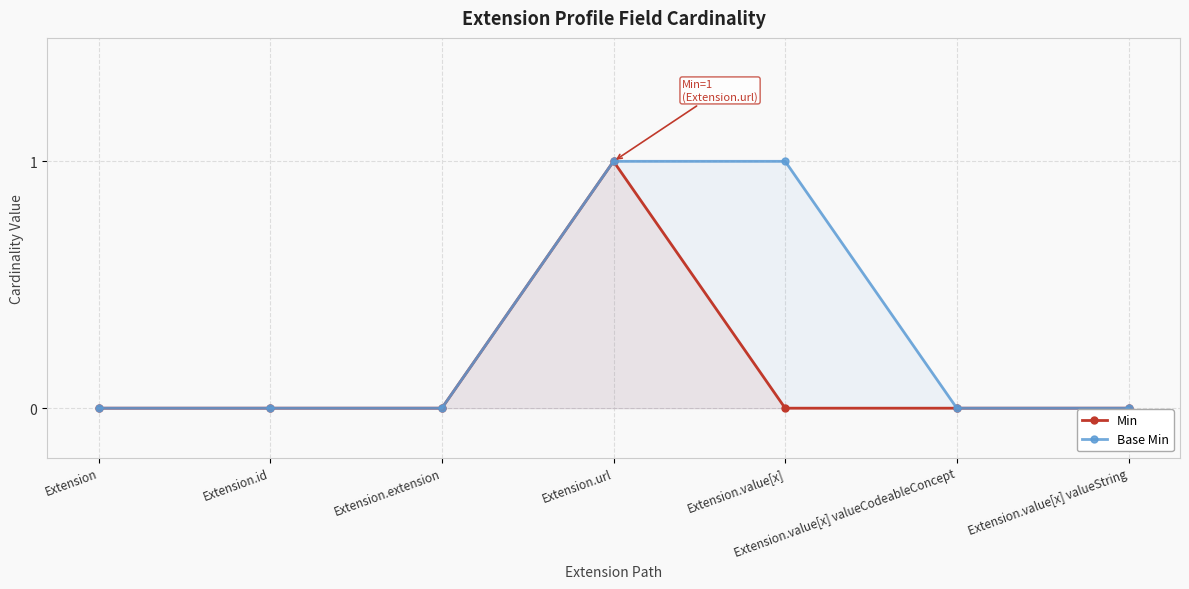

What is the label of the 3rd point from the left?

Extension.extension